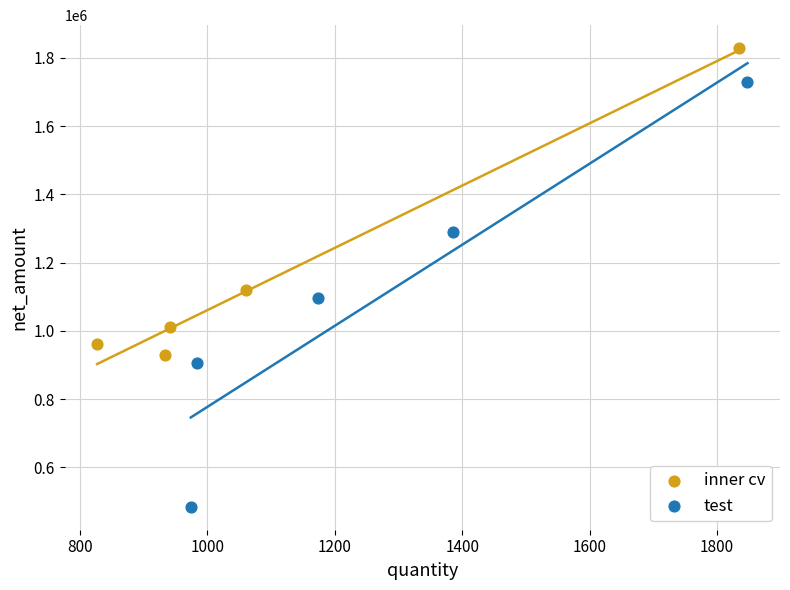

Which series contains the lowest Y value?

test